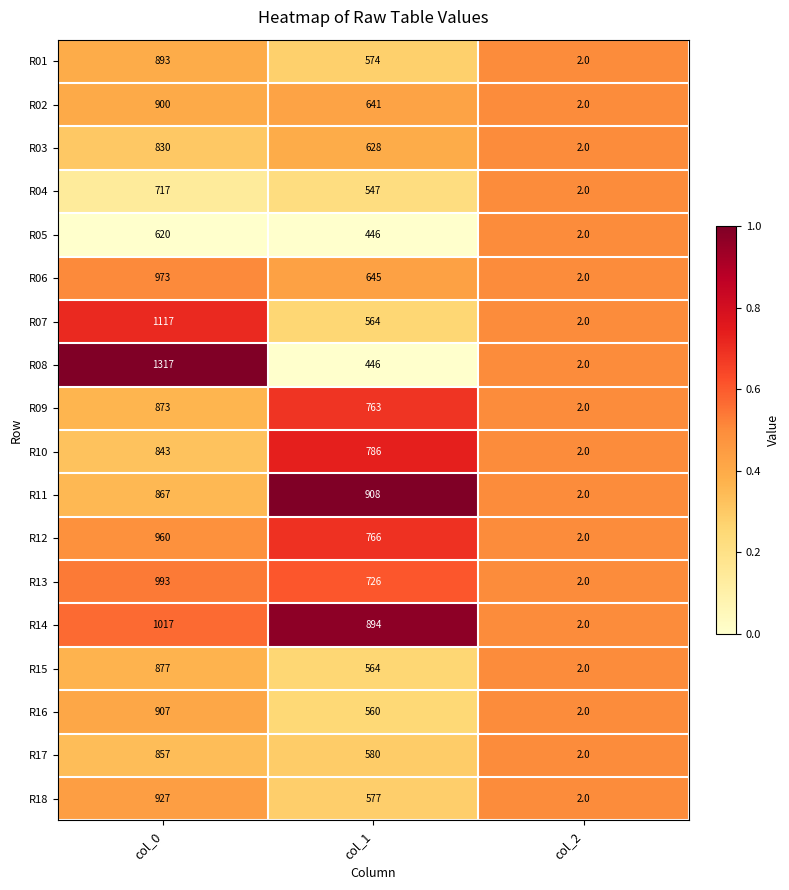

The R16 series shows 560 at col_1. True or false?

True